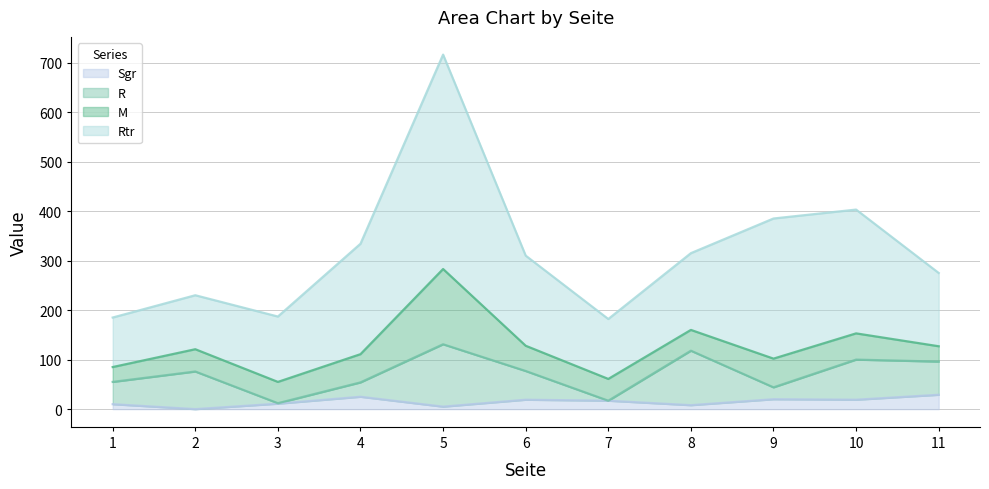

The Rtr series shows 132 at 3. True or false?

True